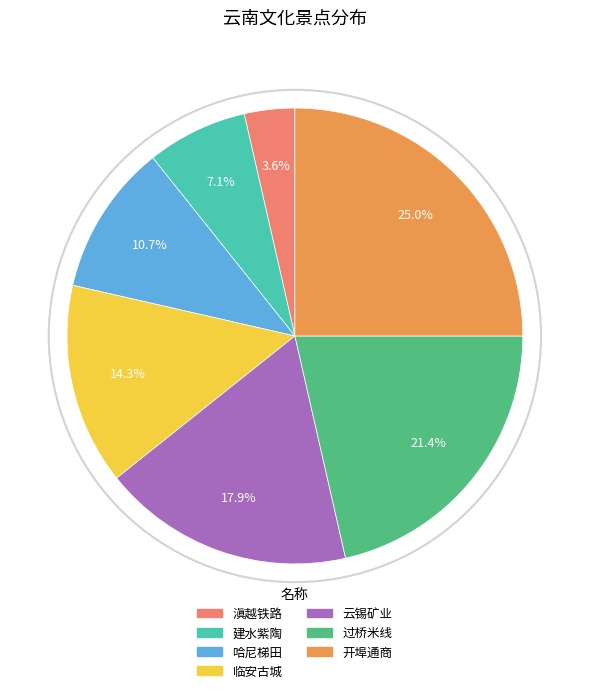

Which category has the biggest portion of the pie?

开埠通商